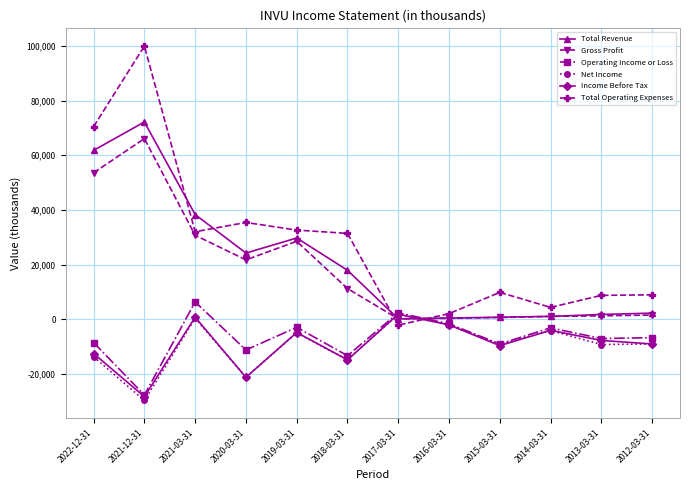

How many values in the Net Income series exceed -9100?

5